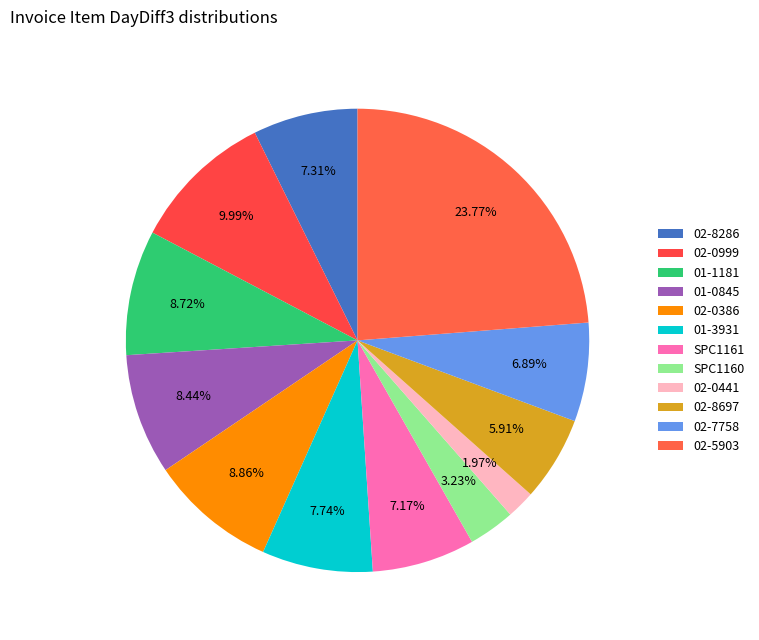

The 02-8286 slice represents 19% of the pie. True or false?

False